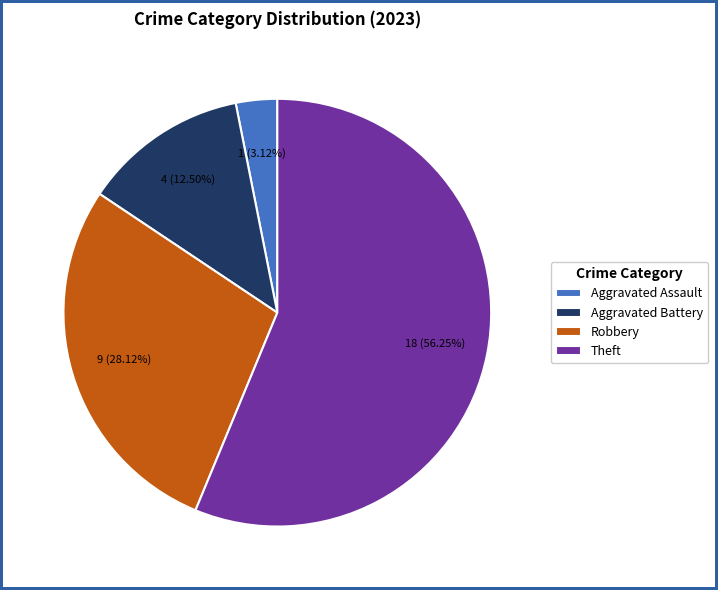

True or false: Theft accounts for 47% of the total.

False